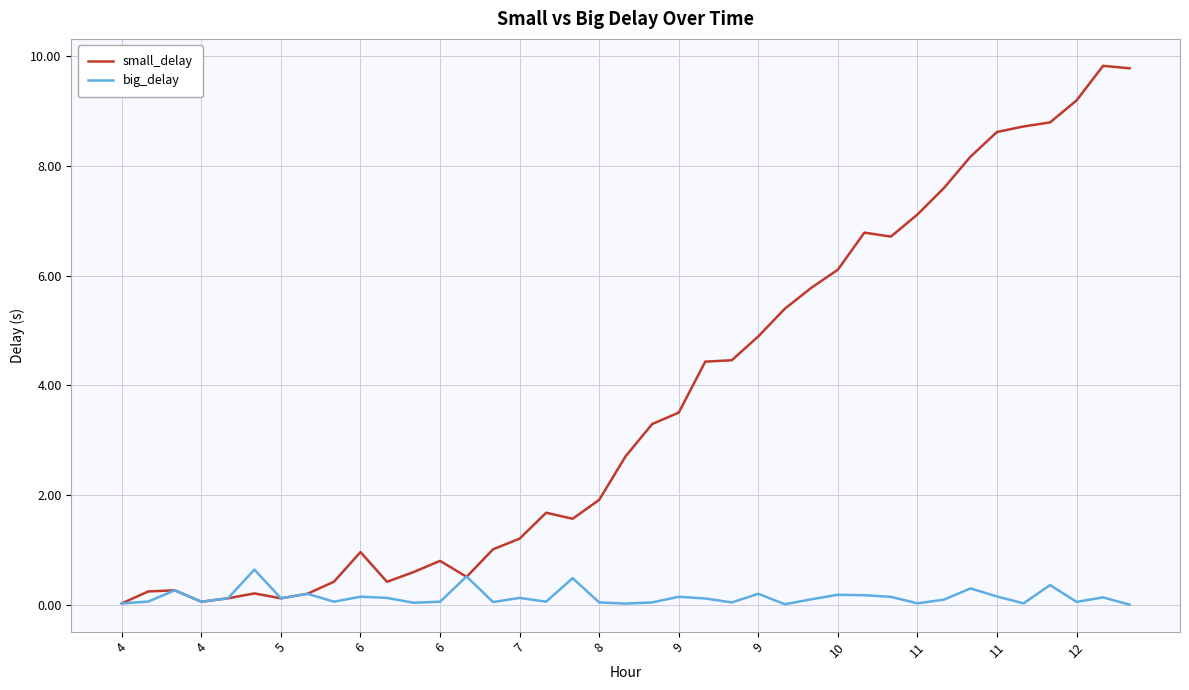

In big_delay, how many points are lower than both neighbors (excluding endpoints)?

12